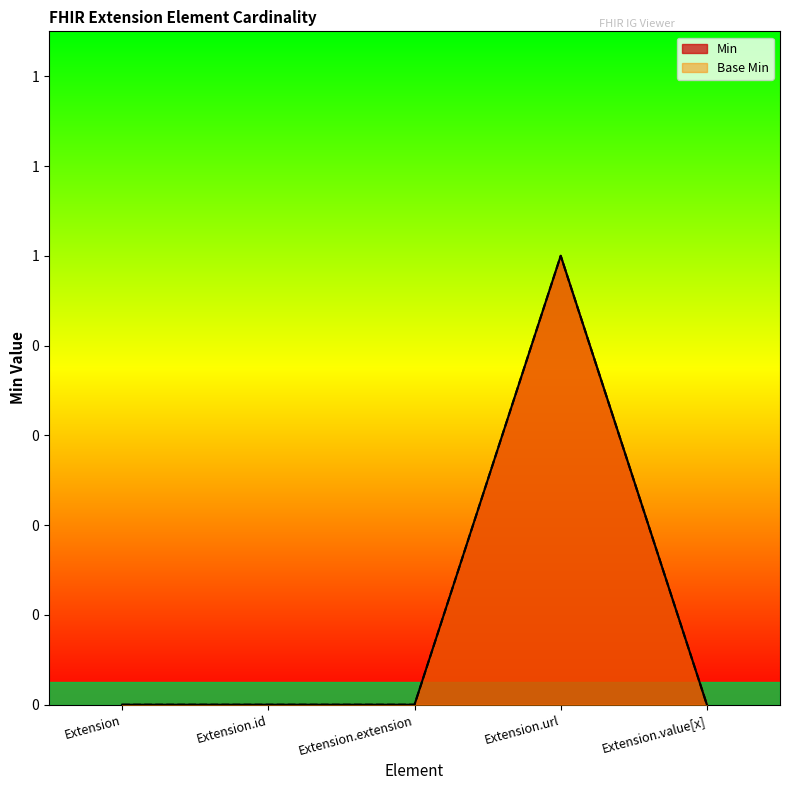

Where is Base Min nearest to the value 0?

Extension